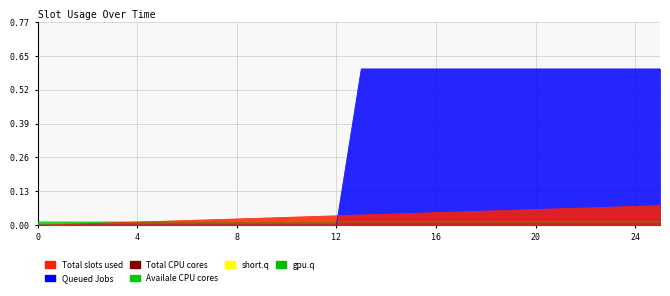

Reading left to right, list all the values displayed in this chart.

col_40: 0=0.0	1=0.0	2=0.0	3=0.0	4=0.0	5=0.0	6=0.0	7=0.0	8=0.0	9=0.0	10=0.0	11=0.0	12=0.0	13=0.0	14=0.0	15=0.0	16=0.0	17=0.1	18=0.1	19=0.1	20=0.1	21=0.1	22=0.1	23=0.1	24=0.1	25=0.1
col_11: 0=0.0	1=0.0	2=0.0	3=0.0	4=0.0	5=0.0	6=0.0	7=0.0	8=0.0	9=0.0	10=0.0	11=0.0	12=0.0	13=0.6	14=0.6	15=0.6	16=0.6	17=0.6	18=0.6	19=0.6	20=0.6	21=0.6	22=0.6	23=0.6	24=0.6	25=0.6
col_10: 0=0.0	1=0.0	2=0.0	3=0.0	4=0.0	5=0.0	6=0.0	7=0.0	8=0.0	9=0.0	10=0.0	11=0.0	12=0.0	13=0.0	14=0.0	15=0.0	16=0.0	17=0.0	18=0.0	19=0.0	20=0.0	21=0.0	22=0.0	23=0.0	24=0.0	25=0.0